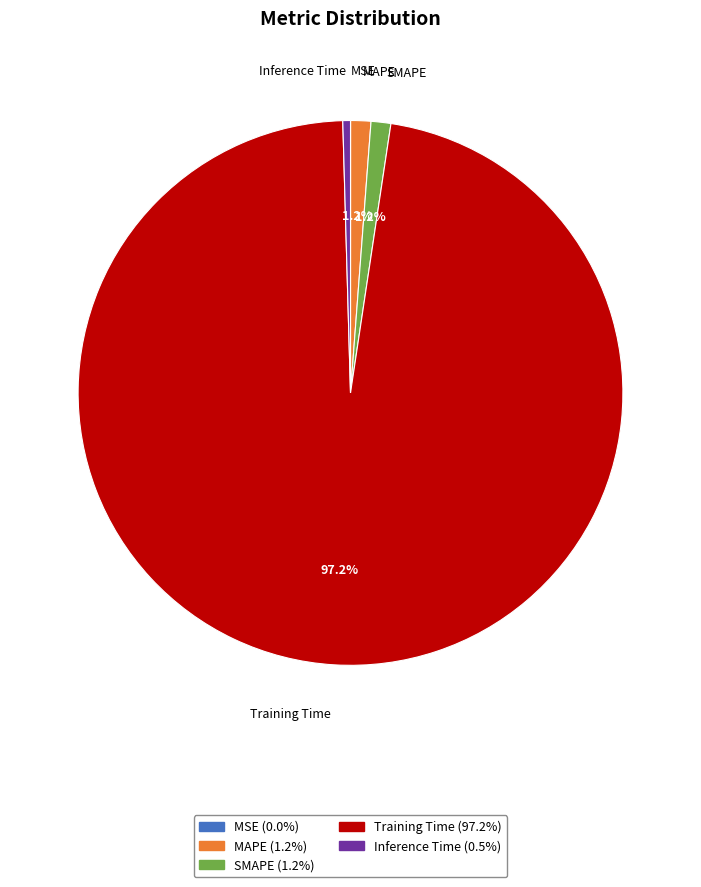

Which category has the biggest portion of the pie?

Training Time